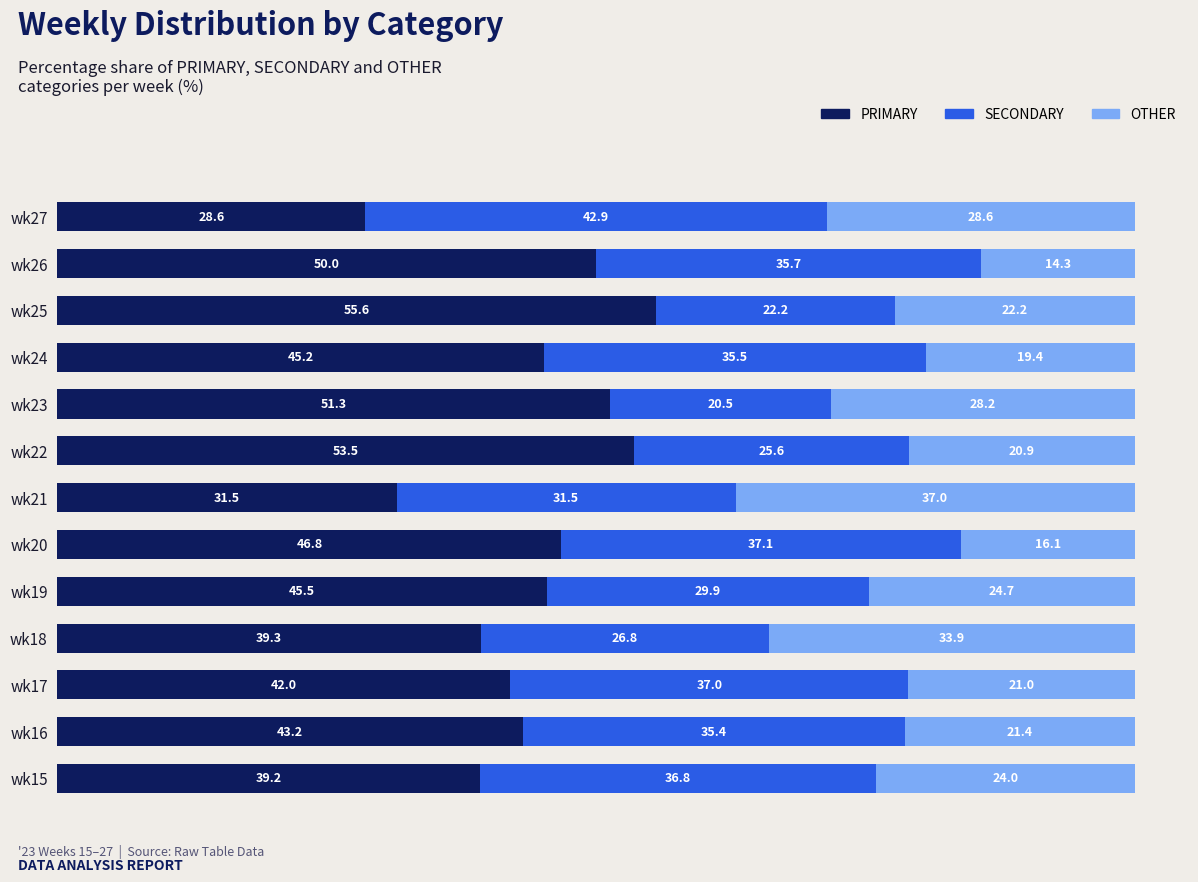

What is the total value across all series at wk21?

100.0